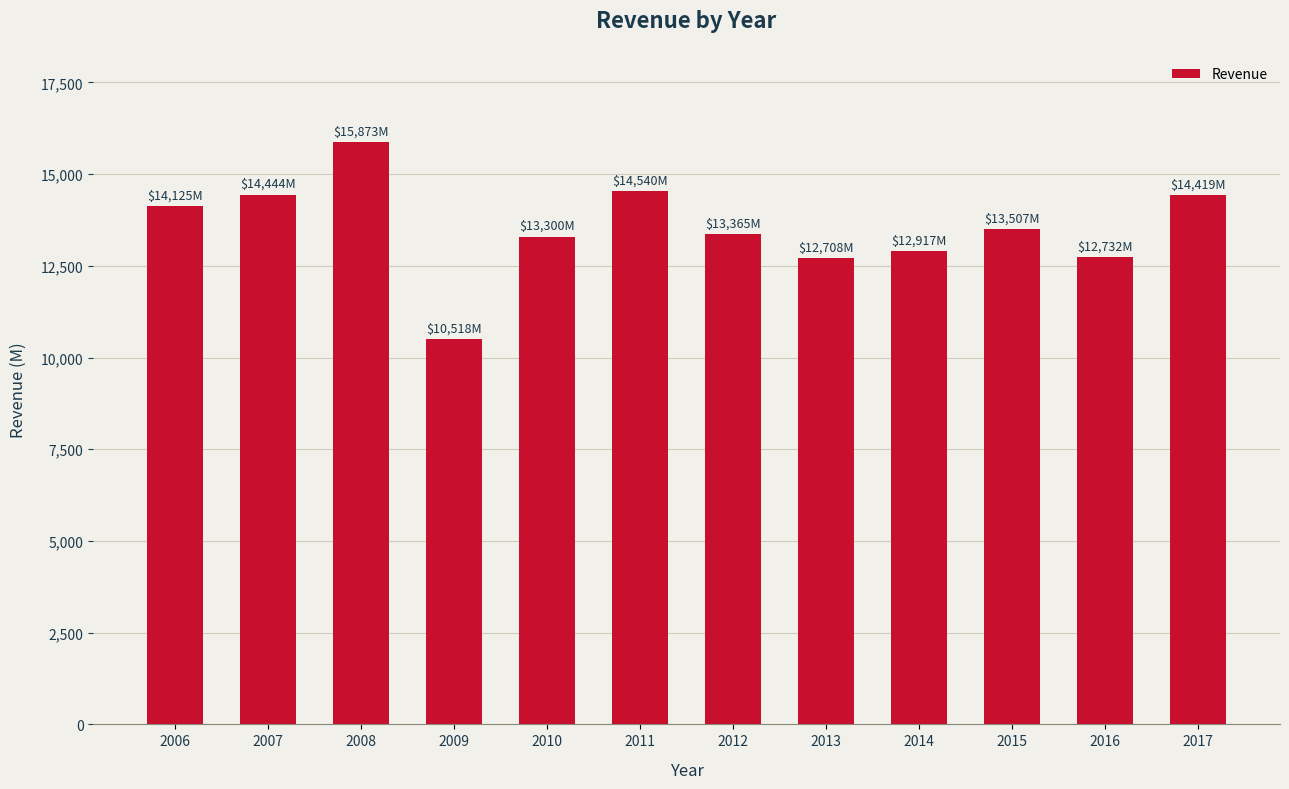

The value at 2015 is 13507. True or false?

True